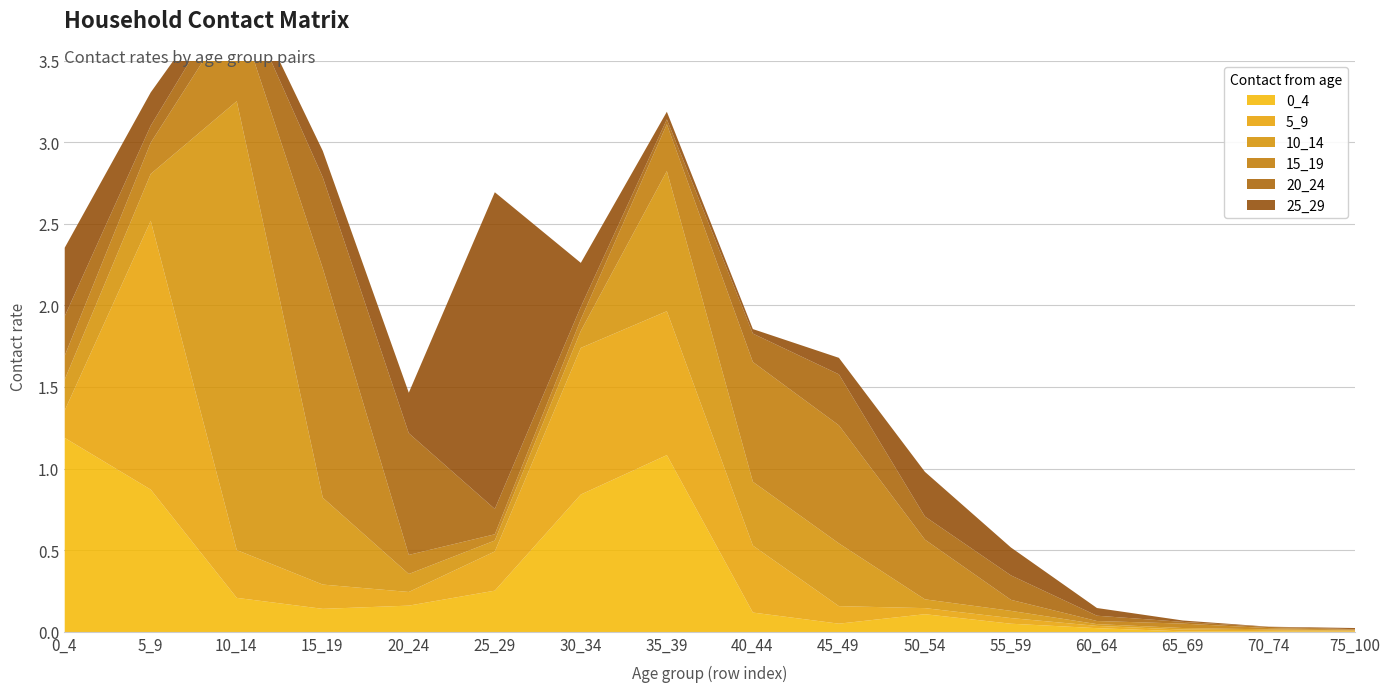

Which series changed the most between 15_19 and 20_24?

15_19